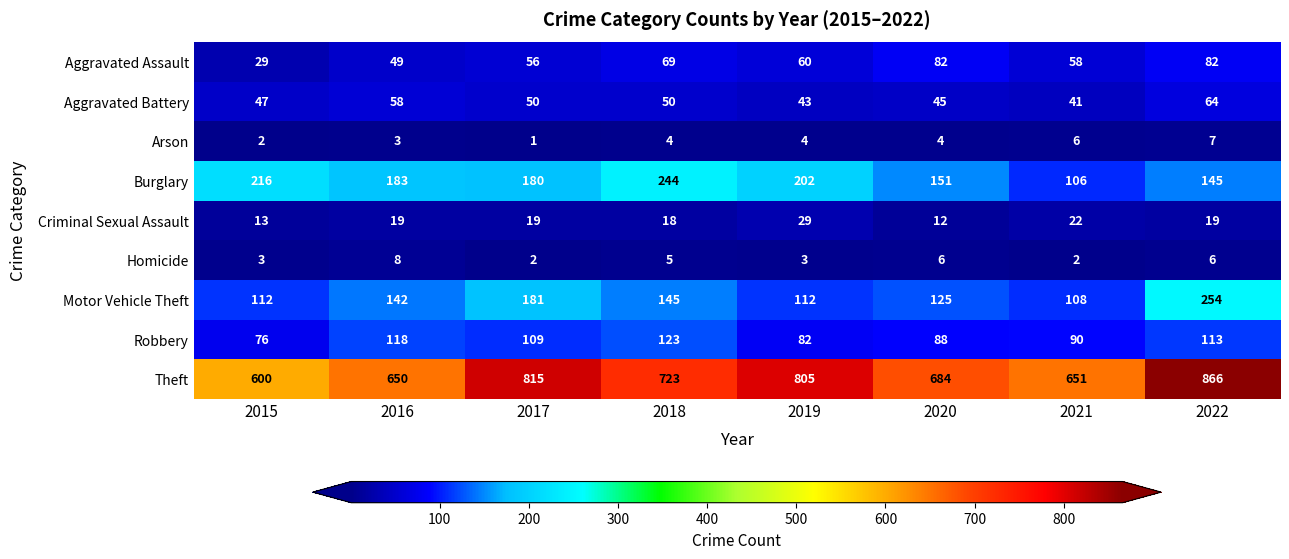

Which series has the widest spread of values?

Theft